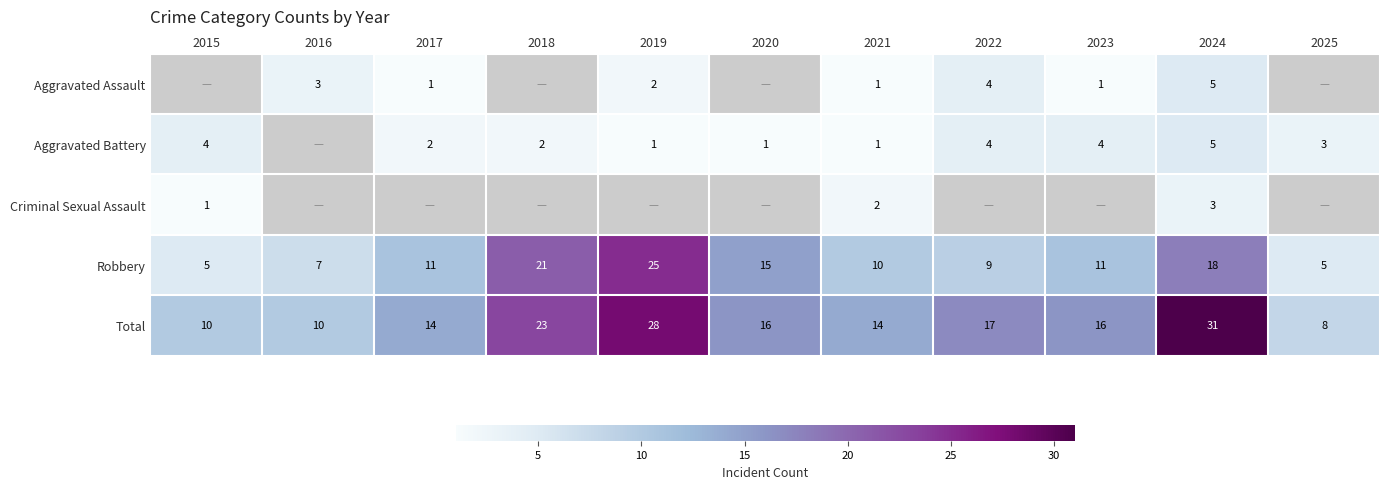

What is the difference between the Total values at 2019 and 2020?

12